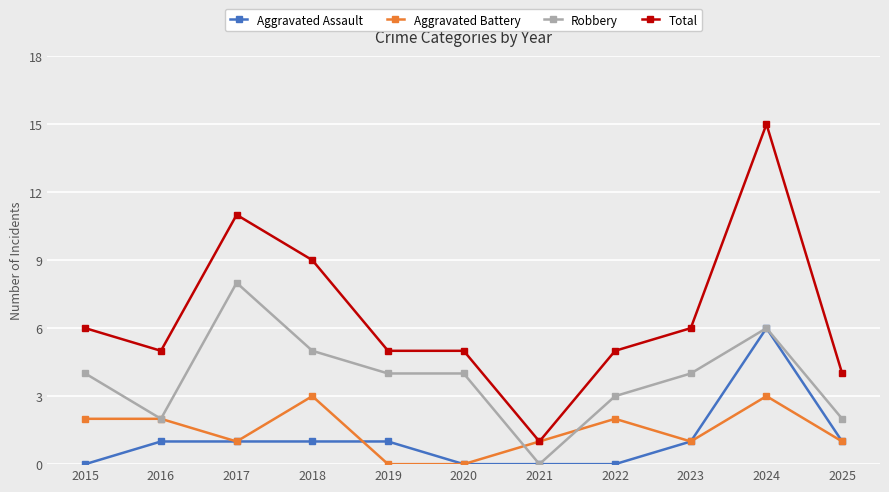

Which series ends up on top after the final intersection of Aggravated Battery and Robbery?

Robbery